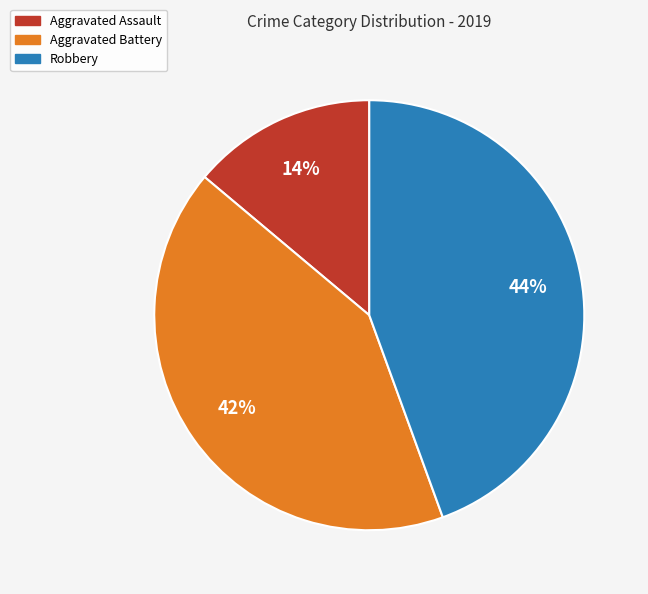

To the nearest percent, what percentage of the pie is Aggravated Battery?

42%